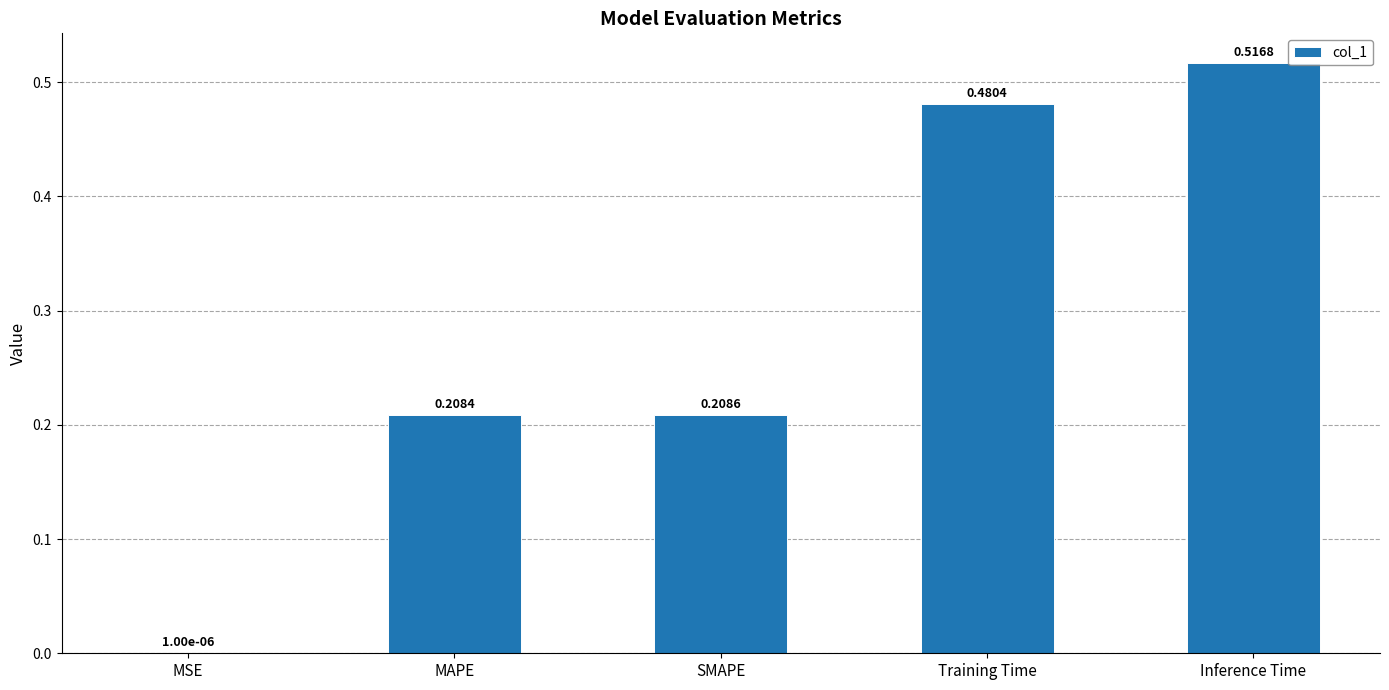

Which has a higher value, Training Time or Inference Time?

Inference Time